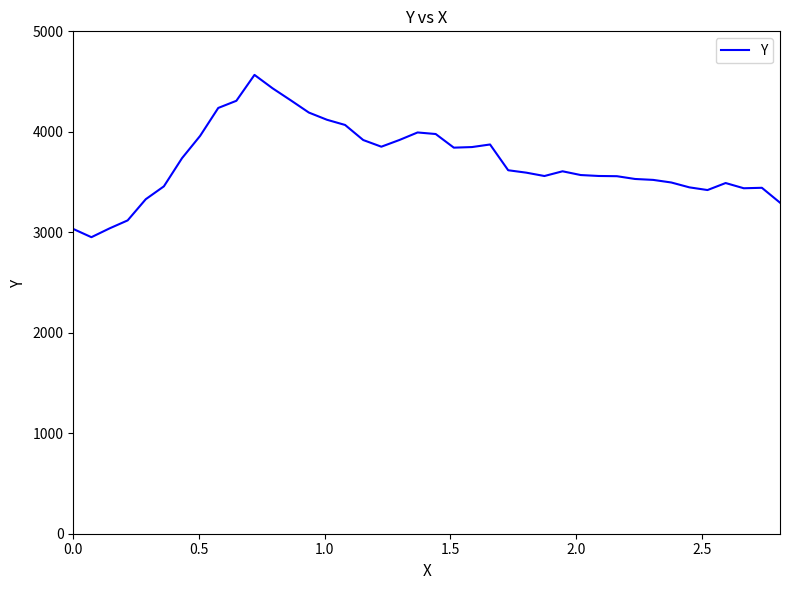

Does the chart display data point markers on the line(s)?

No